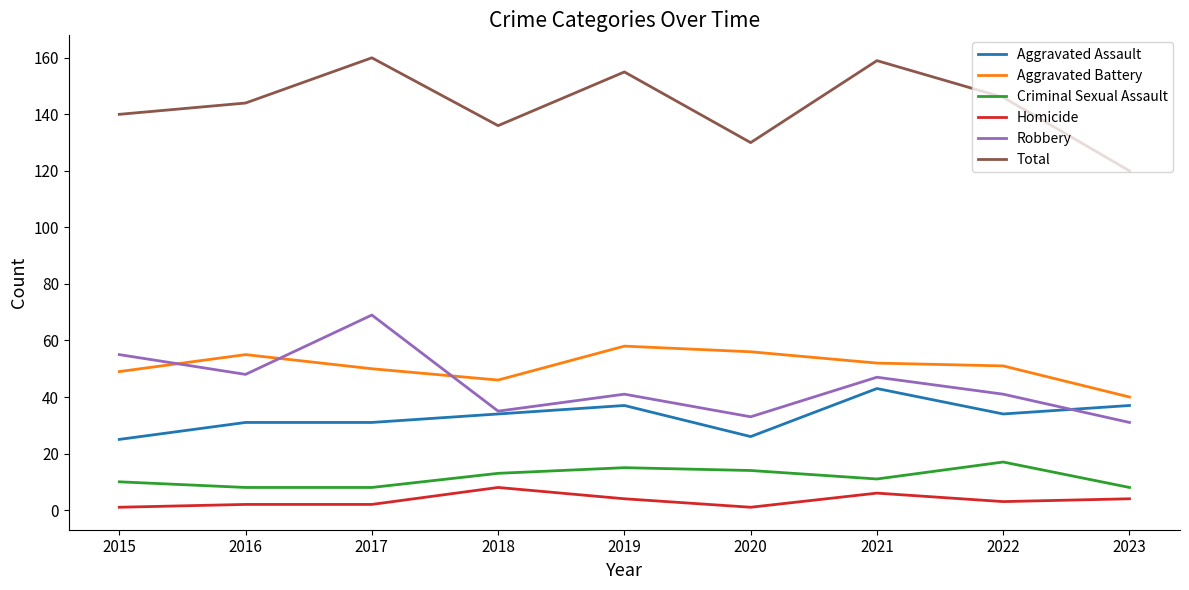

What is the total value across all series at 2022?

292